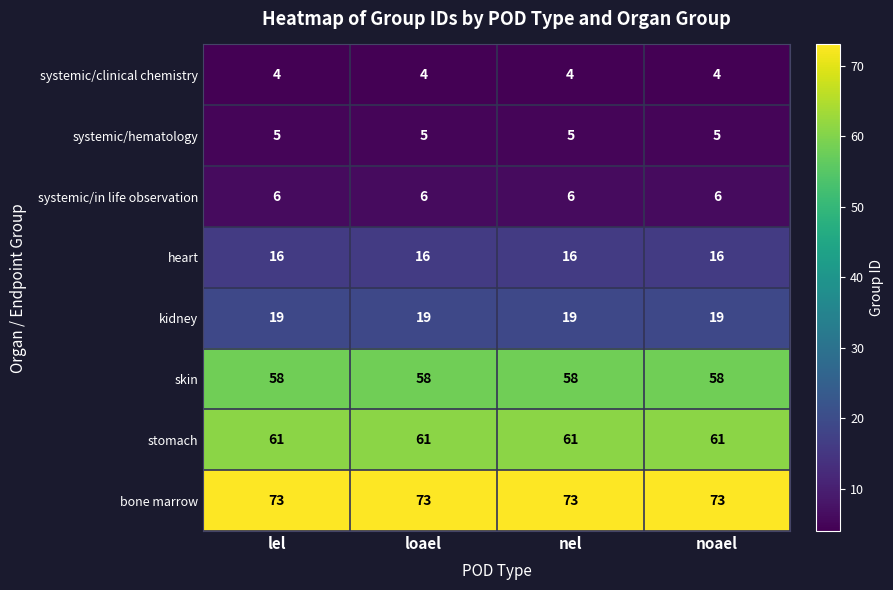

What value does the systemic/clinical chemistry series have at nel?

4